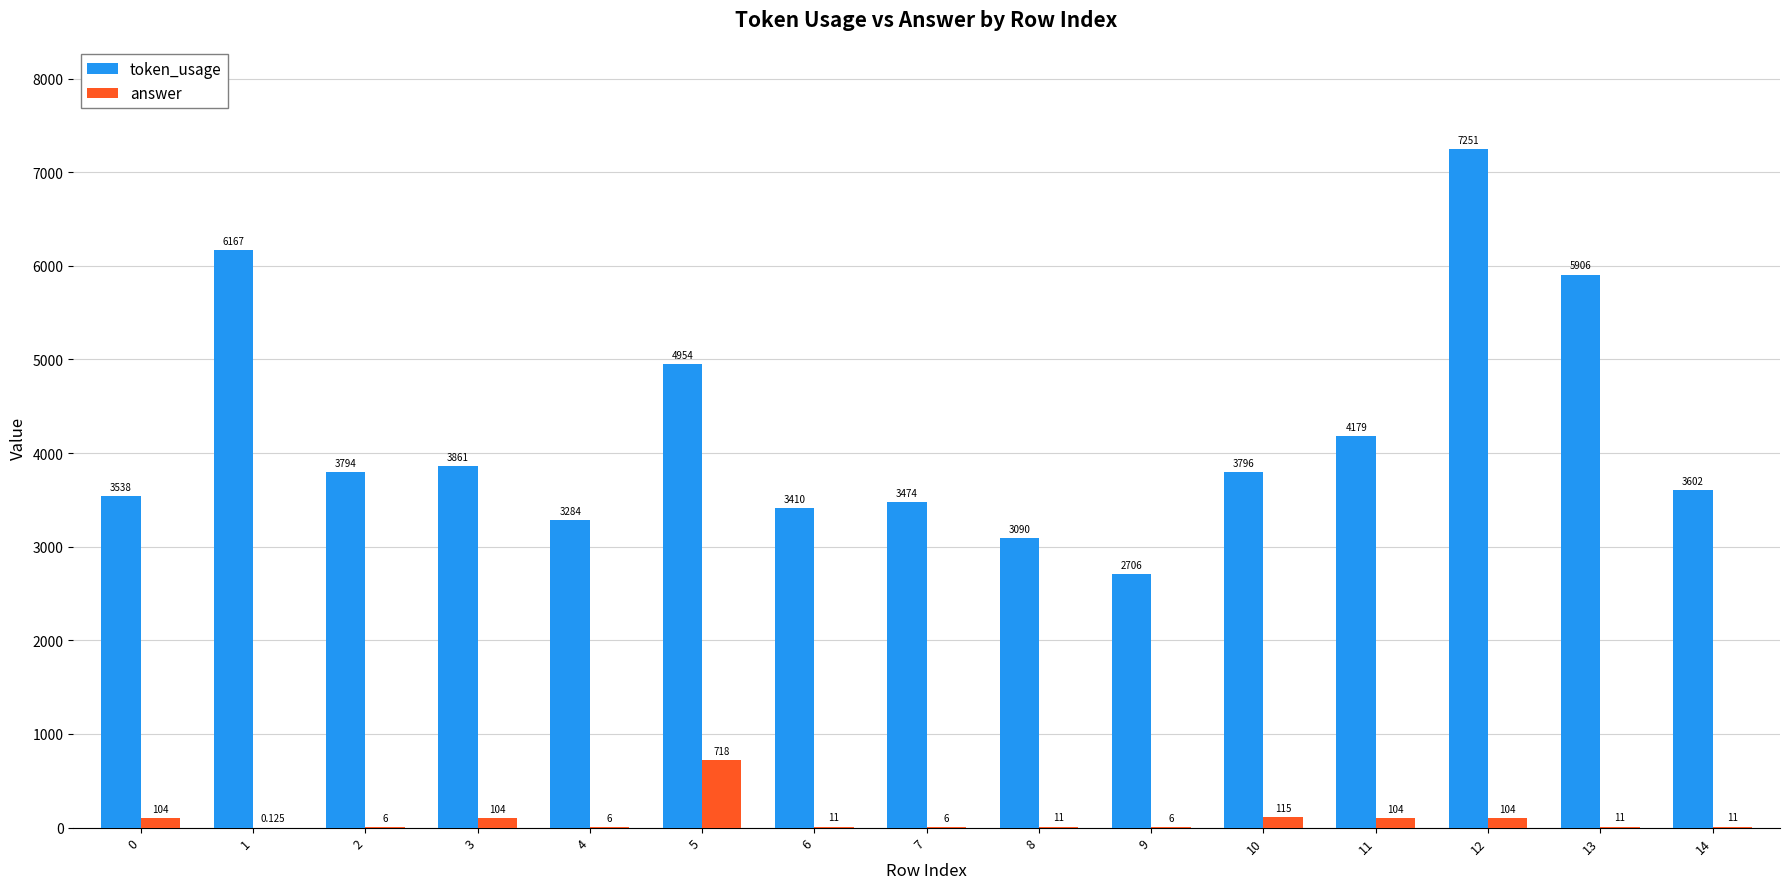

Between 6 and 11, which series saw the biggest shift?

token_usage